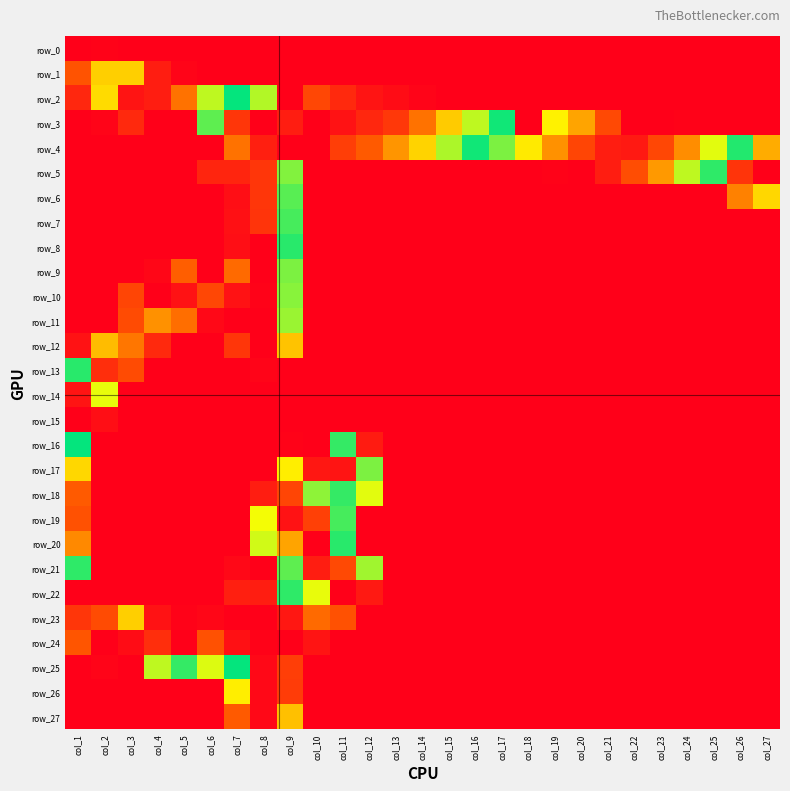

What is the difference between the row_23 values at col_11 and col_6?

36